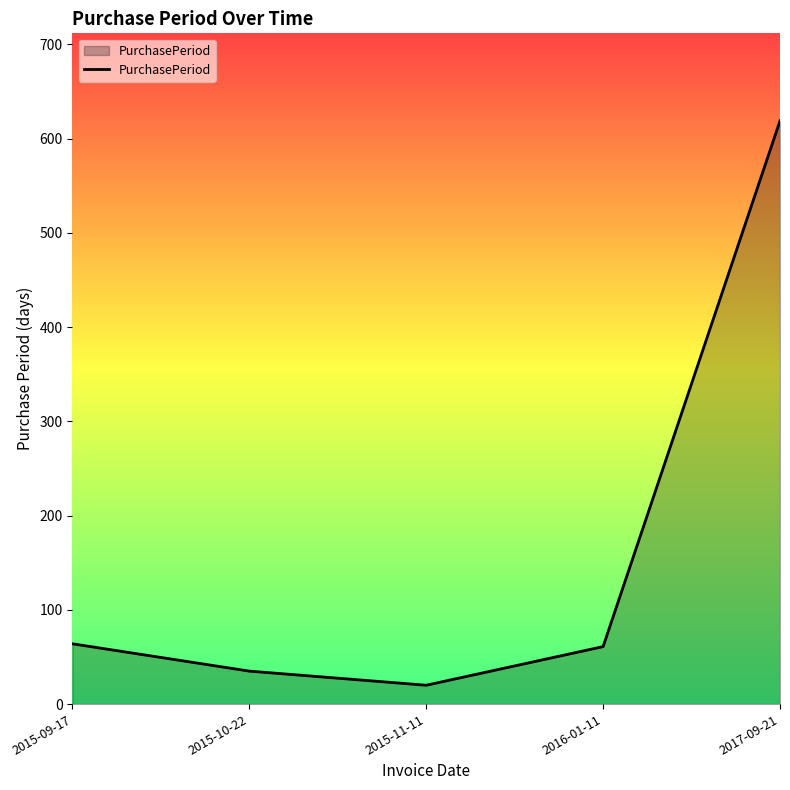

Between 2015-11-11 and 2015-10-22, which is larger?

2015-10-22